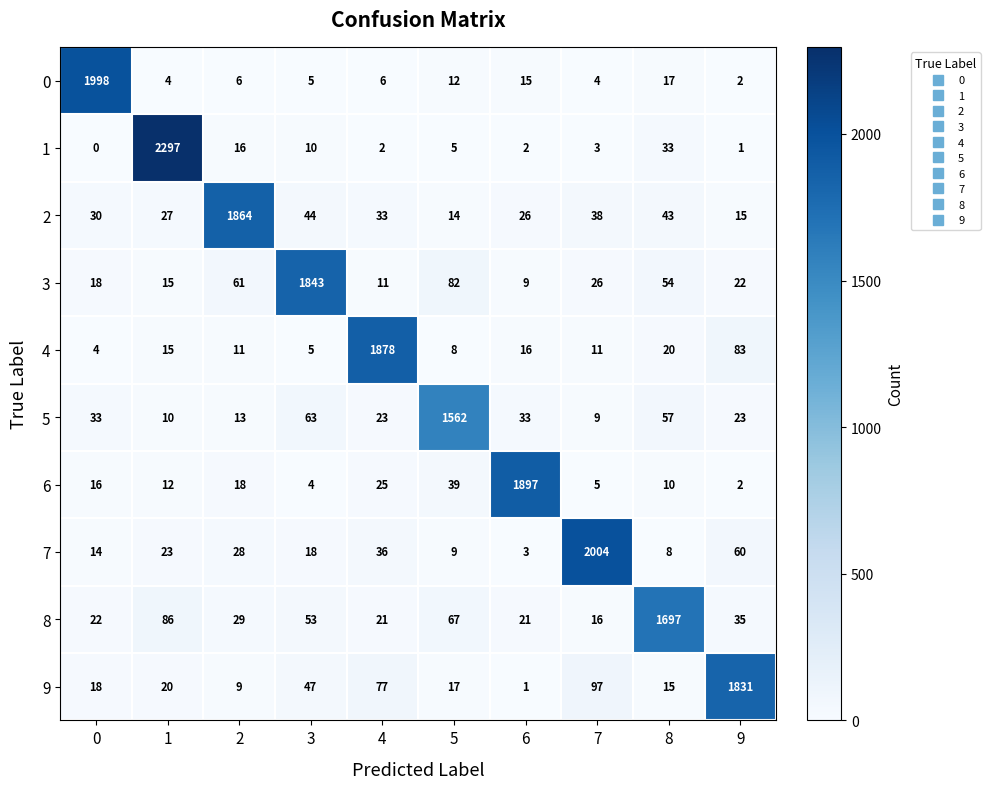

What is the total value across all series at 5?

1815